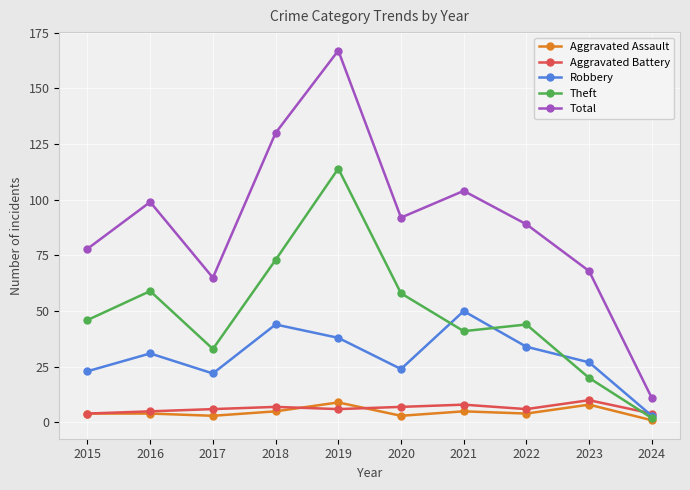

Where is Total nearest to the value 89?

2022